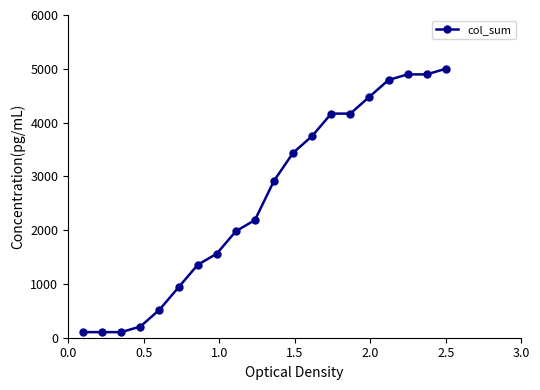

What is the sum of all values?

51562.5